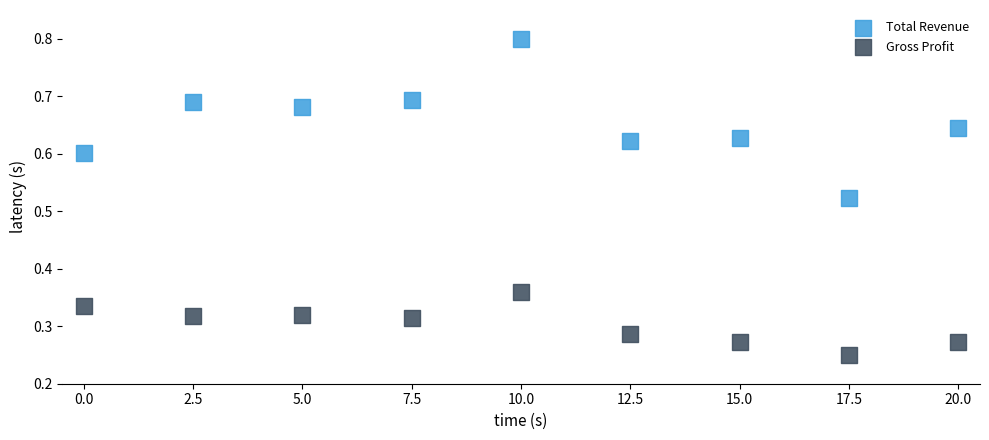

What are all the series names shown in the legend?

Total Revenue, Gross Profit